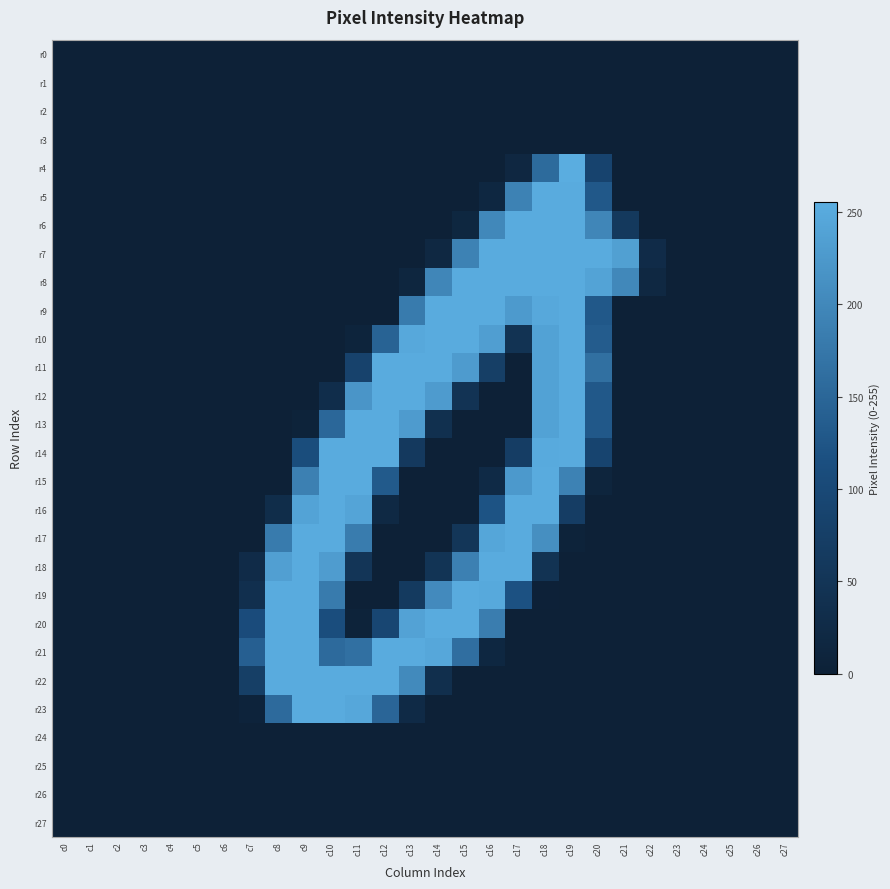

Which series has the largest total across all categories?

r8